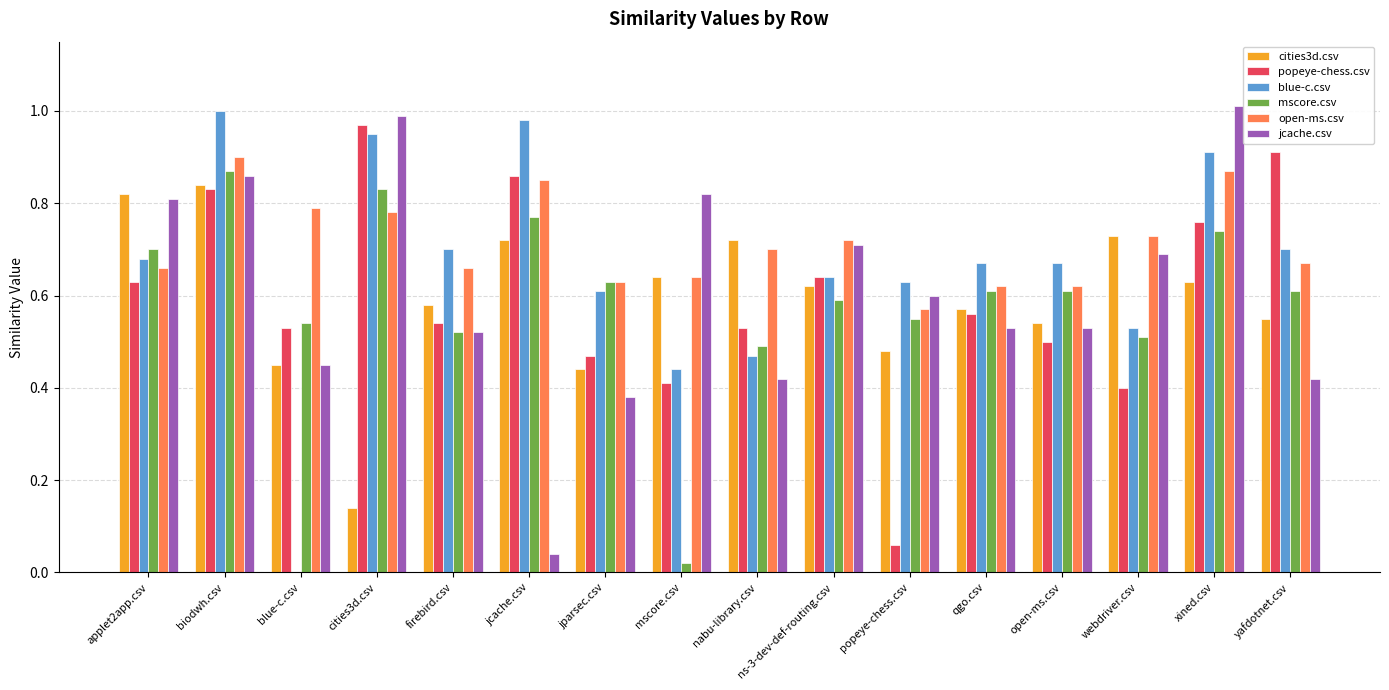

Which series has the largest range (max minus min)?

blue-c.csv